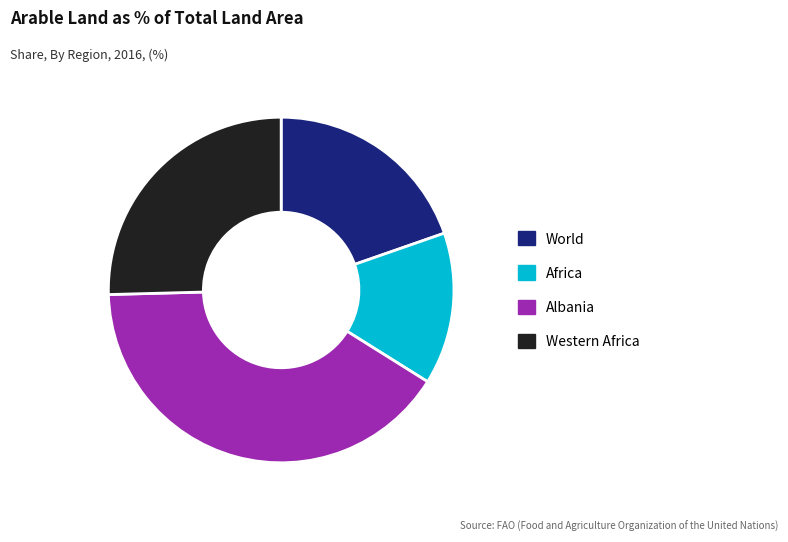

Does Western Africa account for over 50% of the chart?

No